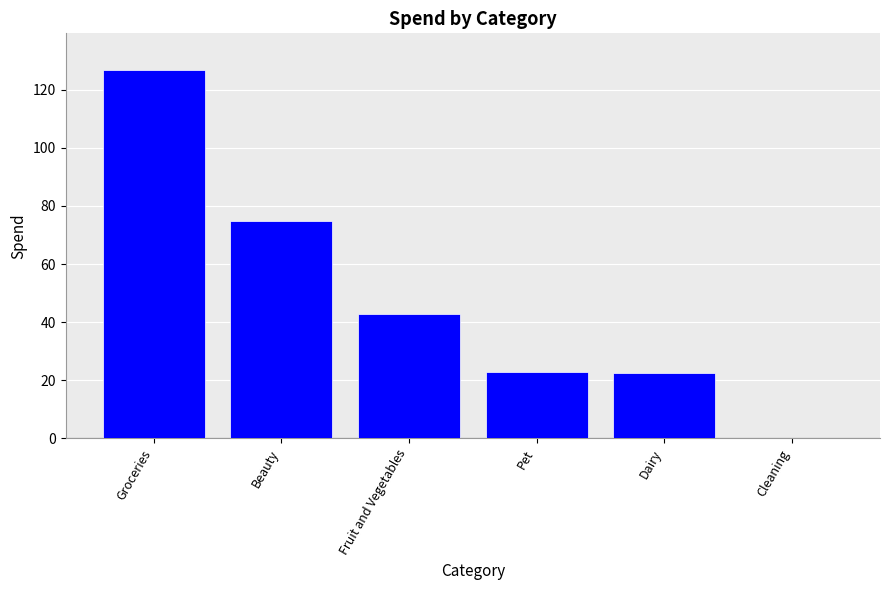

At which label does the data first exceed 42?

Groceries